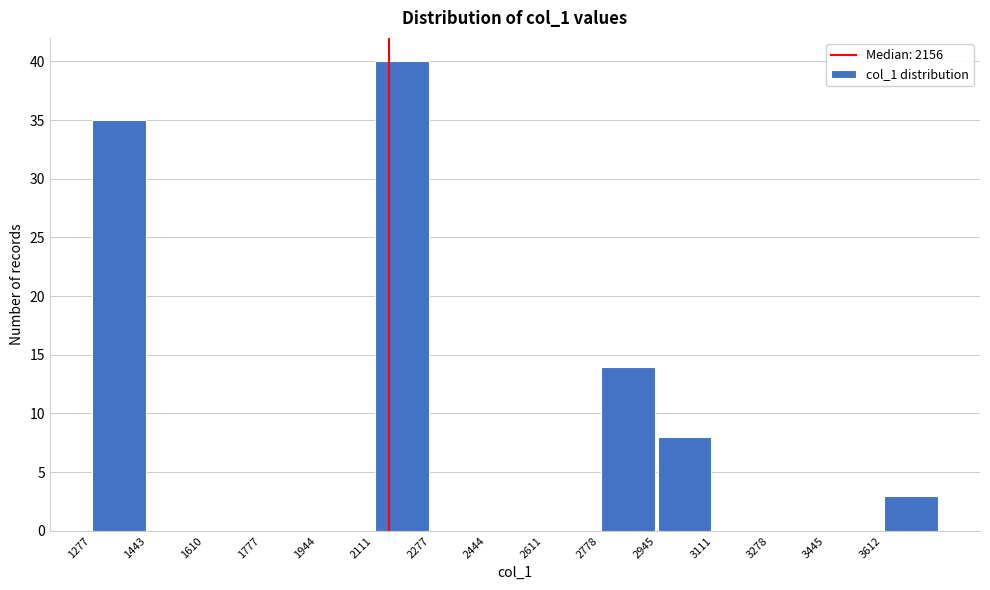

Reading left to right, list every bar in this chart as the range it spans on the x-axis followed by its height. Neither the bar edges nor the heights are printed on the chart, so give them approximately, as read against the axes.

1280 to 1440: 35
1440 to 1620: 0
1620 to 1780: 0
1780 to 1940: 0
1940 to 2120: 0
2120 to 2280: 40
2280 to 2440: 0
2440 to 2620: 0
2620 to 2780: 0
2780 to 2940: 14
2940 to 3120: 8
3120 to 3280: 0
3280 to 3440: 0
3440 to 3620: 0
3620 to 3780: 3